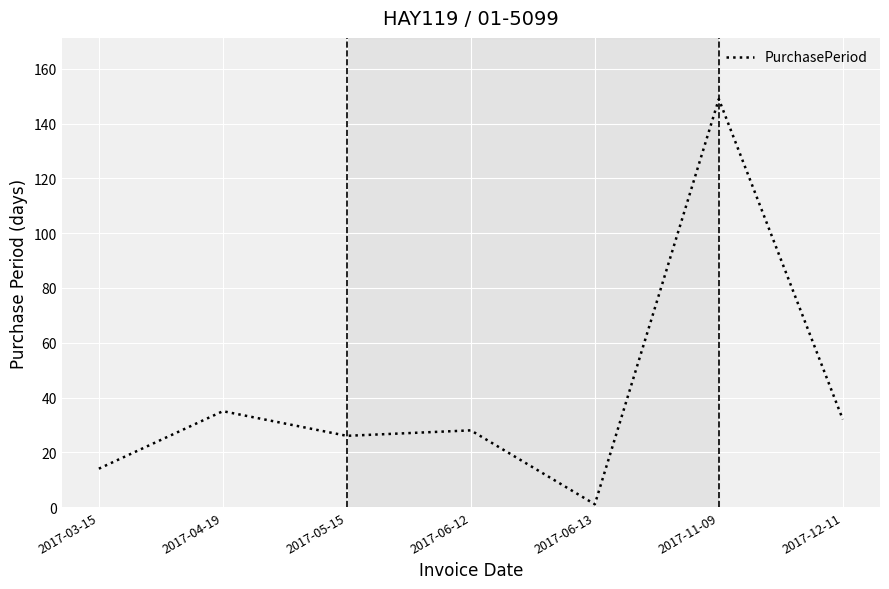

What is the sum of all values?

285